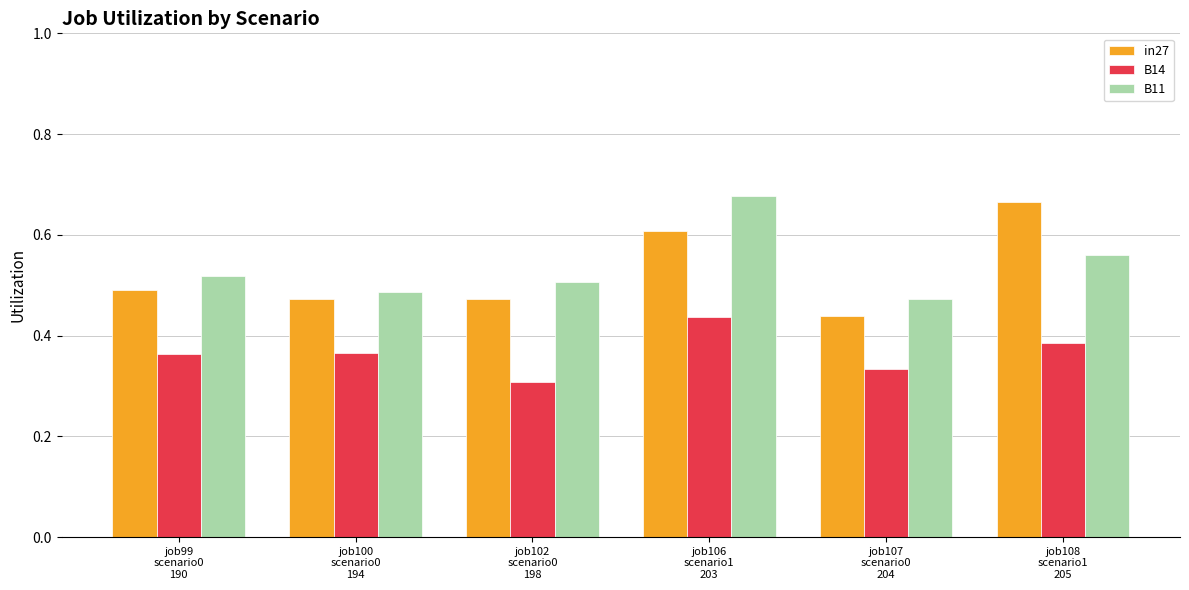

What position from the left is job100
scenario0
194?

2